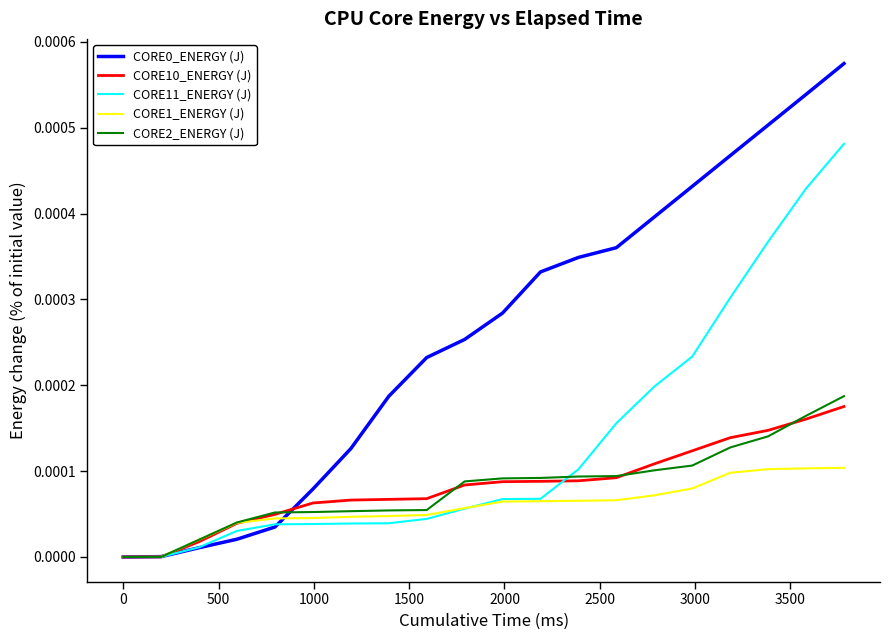

Which series has the largest total across all categories?

CORE0_ENERGY (J)